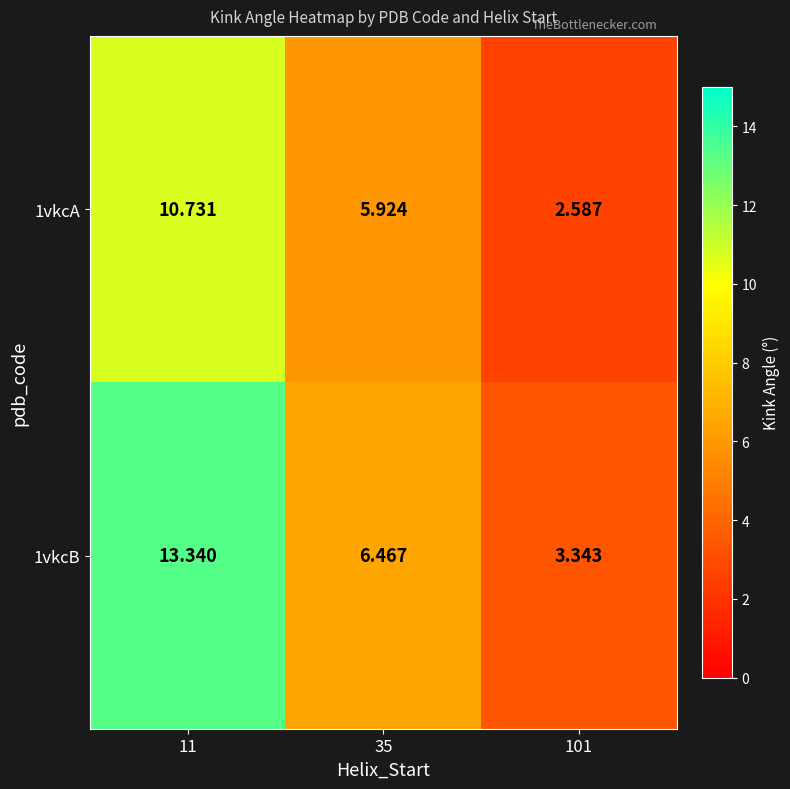

Rank the series by their average value, from lowest to highest.

1vkcA, 1vkcB